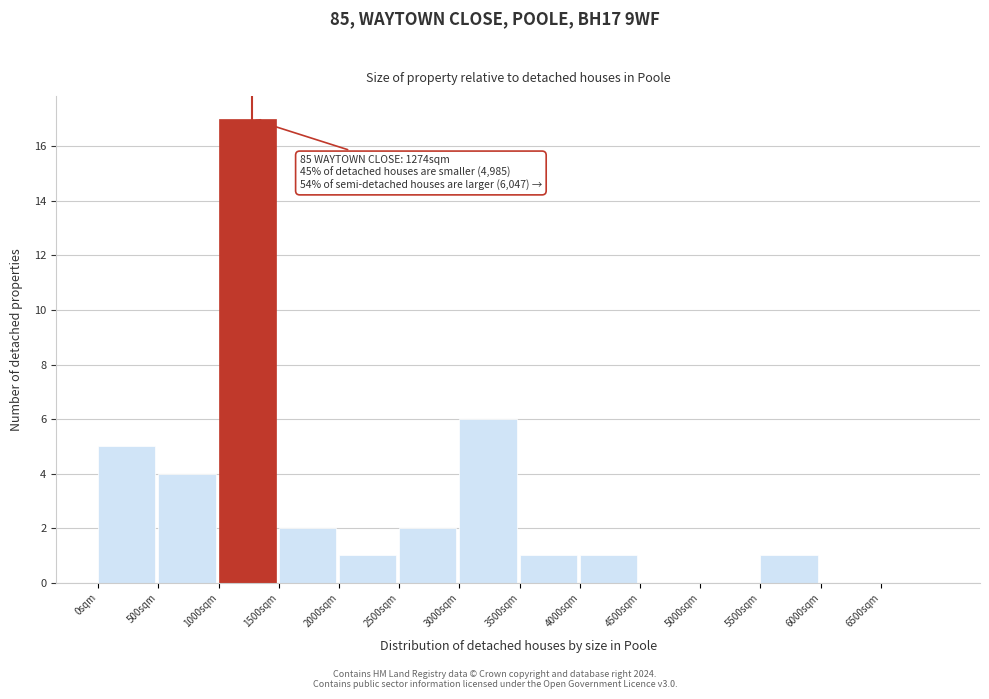

Over which range of the x-axis is the bar tallest?

1000 to 1500